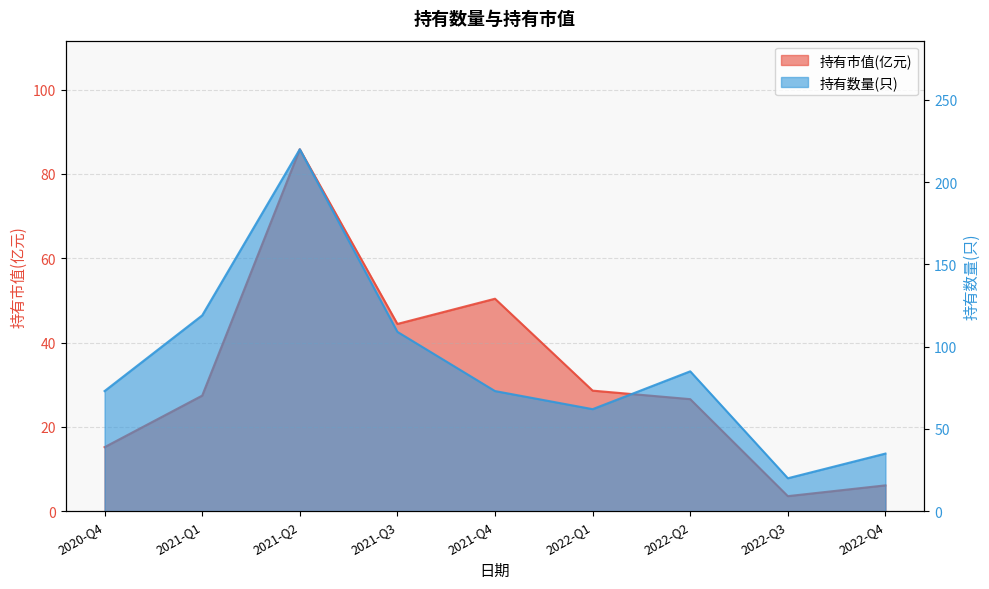

What is the difference between the 持有市值(亿元) values at 2020-Q4 and 2021-Q4?

35.2